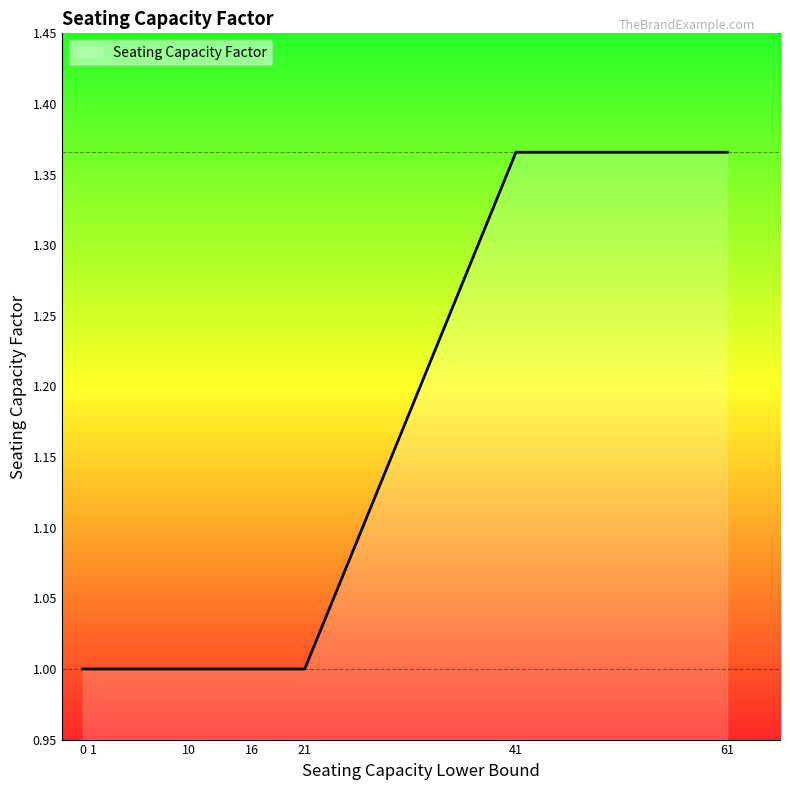

What is the difference between the maximum and minimum values?

0.4